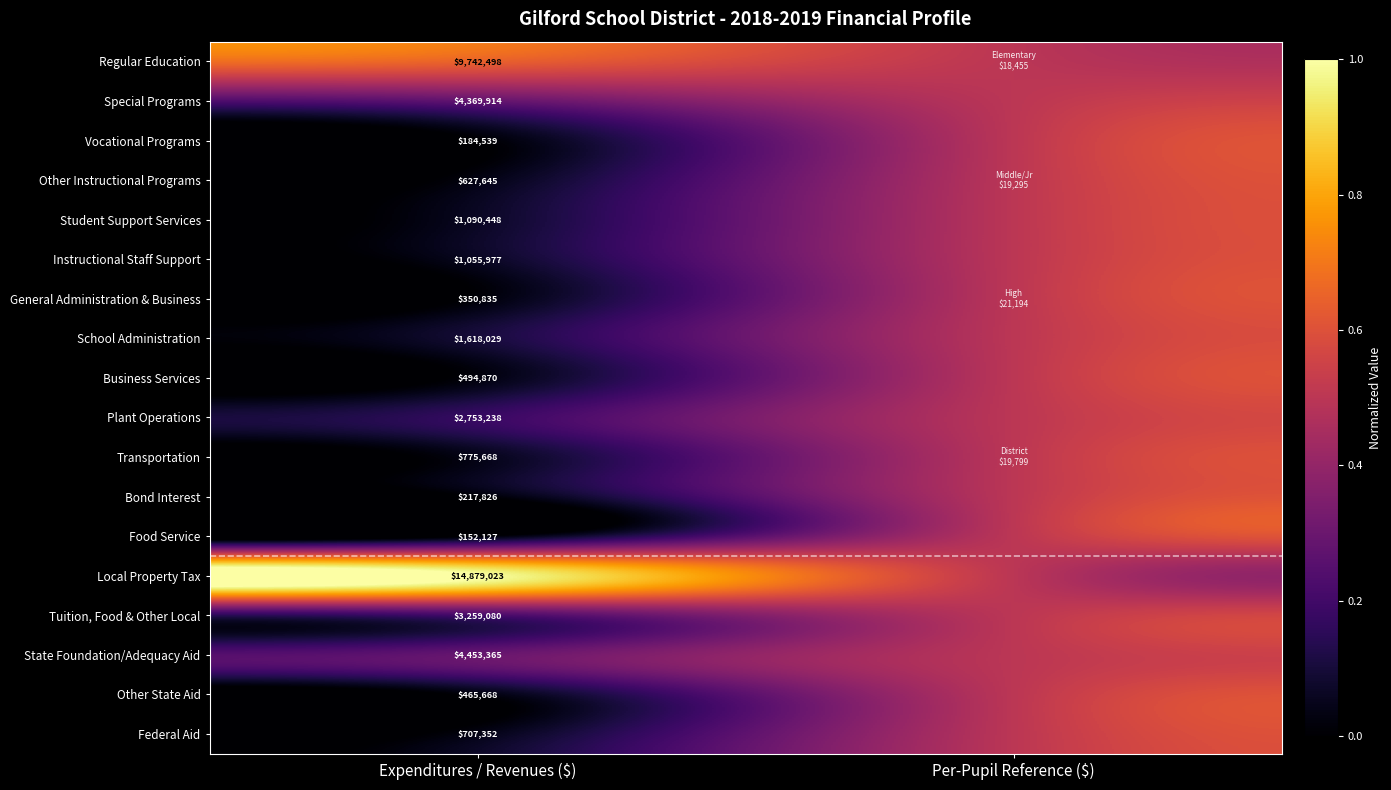

Which has a higher value, Per-Pupil Reference ($) or Expenditures / Revenues ($)?

Expenditures / Revenues ($)